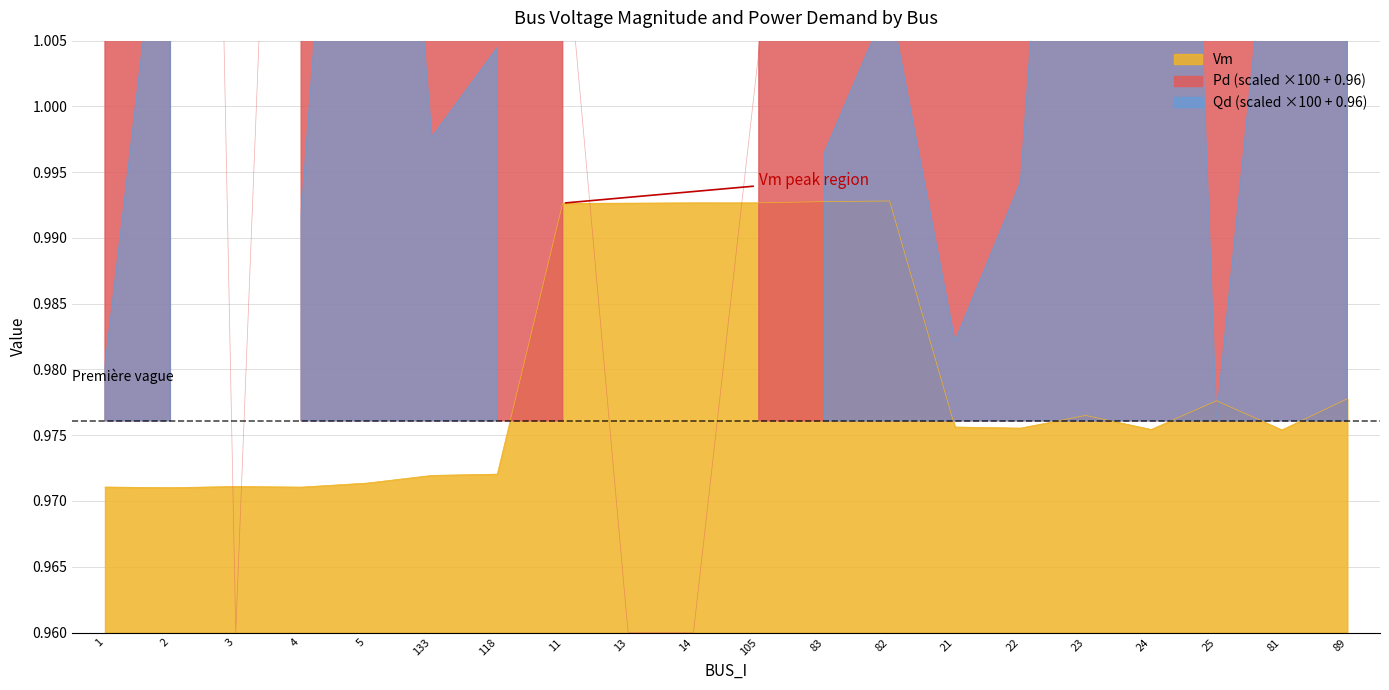

What value does the Vm series have at 89?

1.0